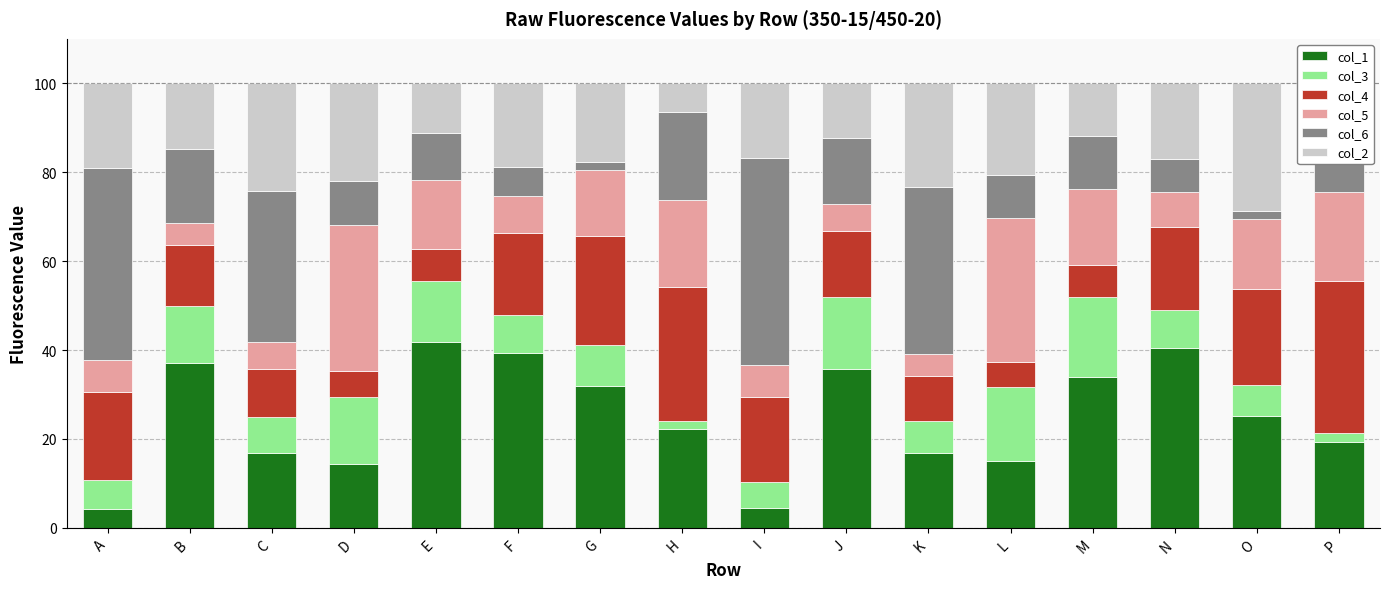

What is the total value across all series at I?

100.0